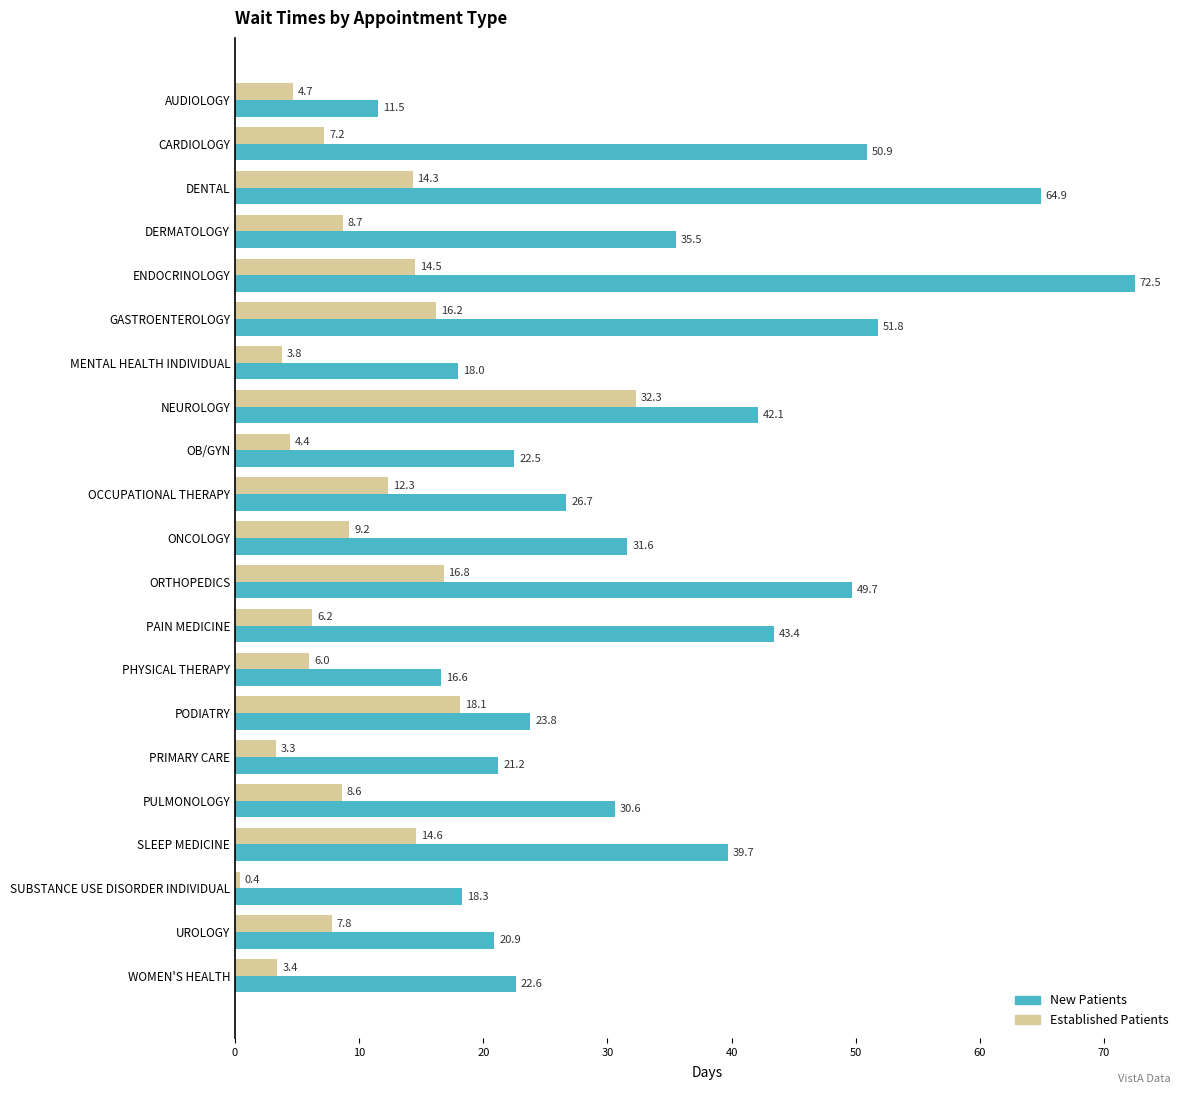

What is the total value across all series at GASTROENTEROLOGY?

68.0